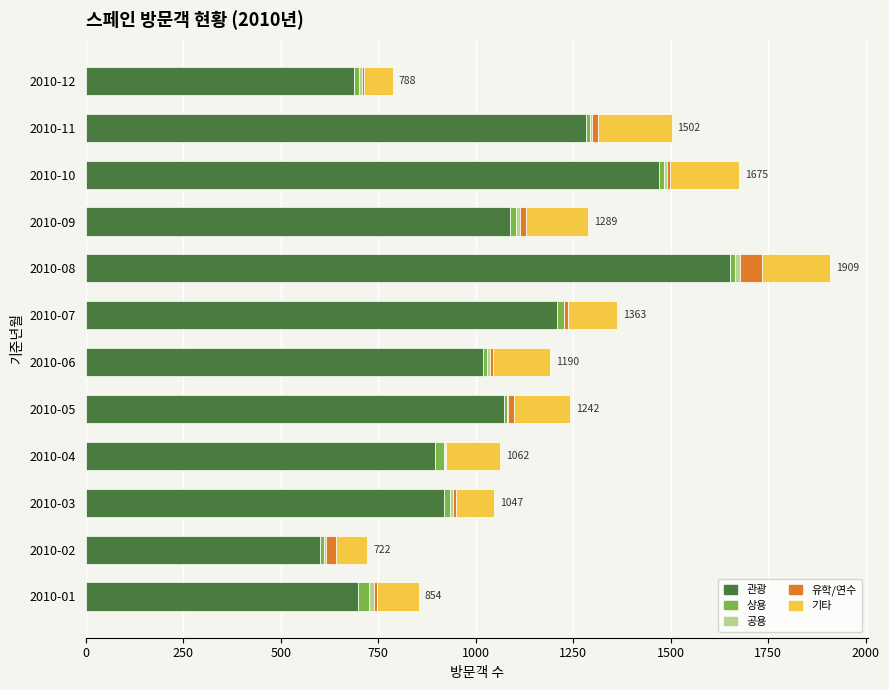

At which label does 관광 reach its peak?

2010-08